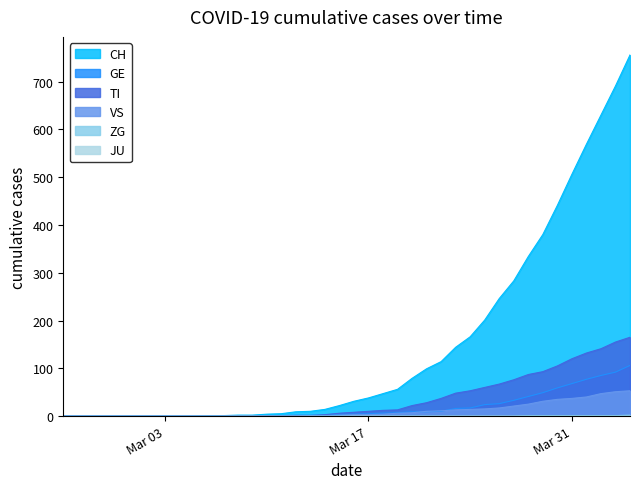

Which series has the largest total across all categories?

CH